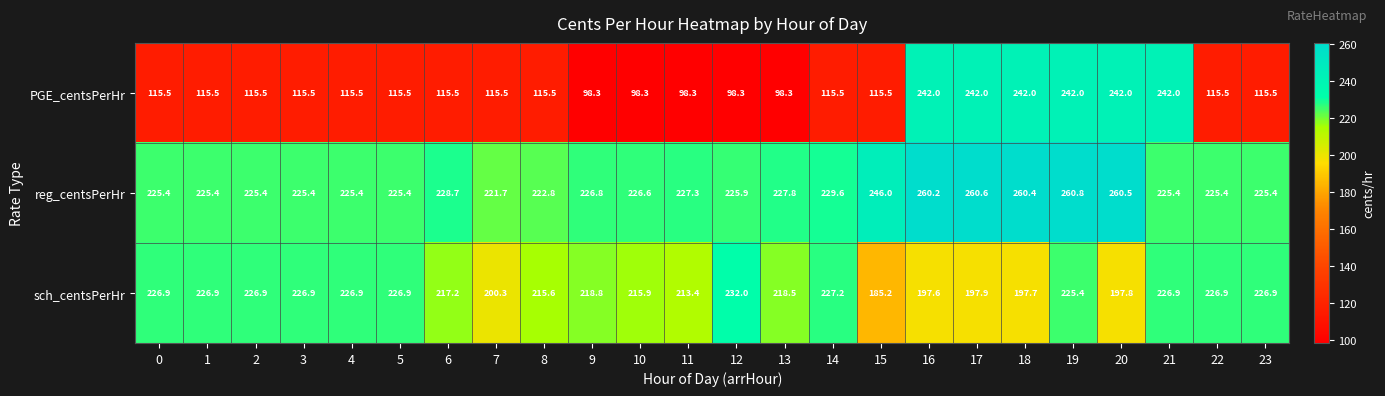

What is the maximum value shown in the chart?

260.8